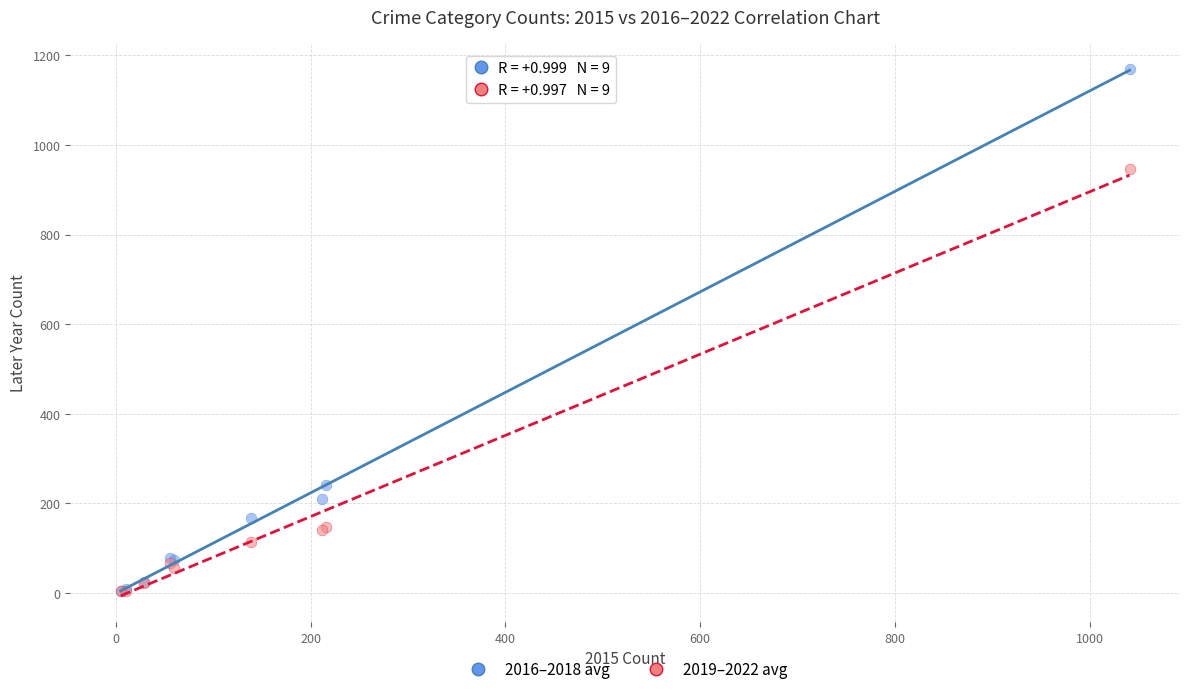

Across all series, what Y value is closest to 586?

240.3